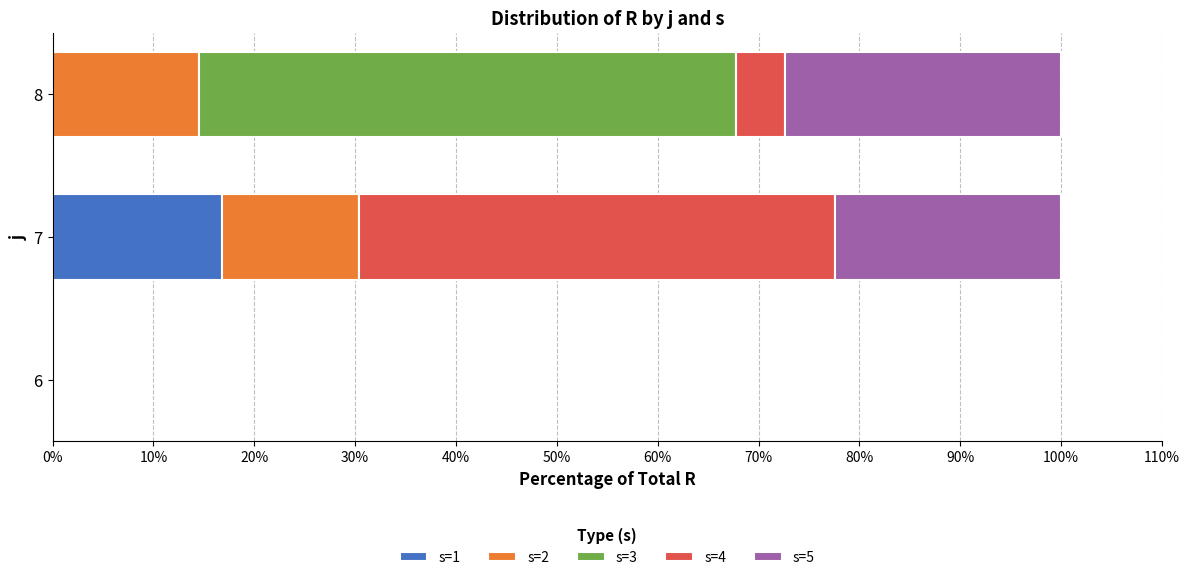

How many series are shown in this chart?

5